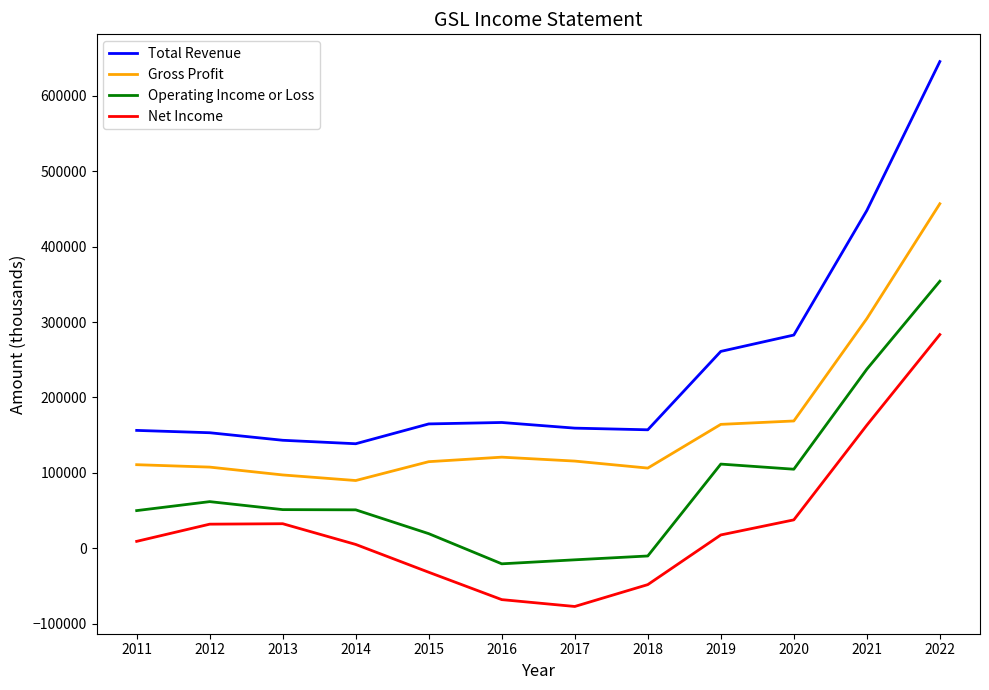

The Total Revenue series shows 386756 at 2019. True or false?

False